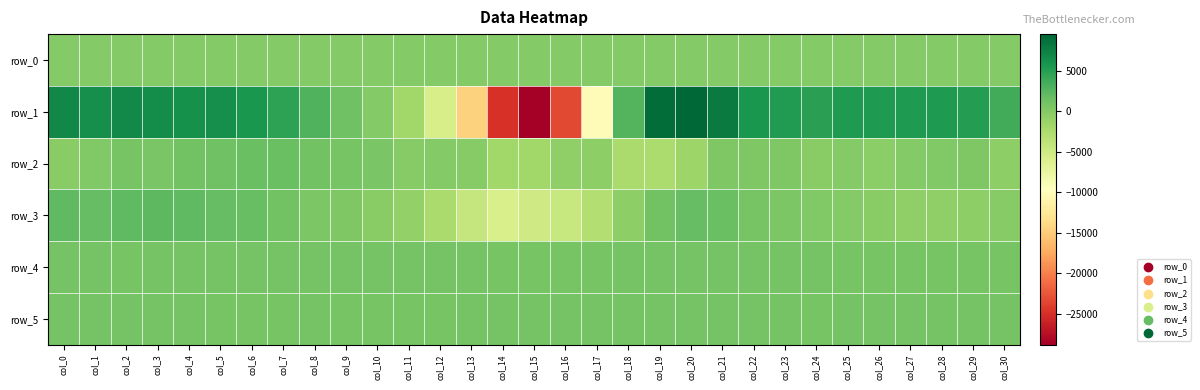

Is it true that row_5 equals 1372.9 at col_22?

False